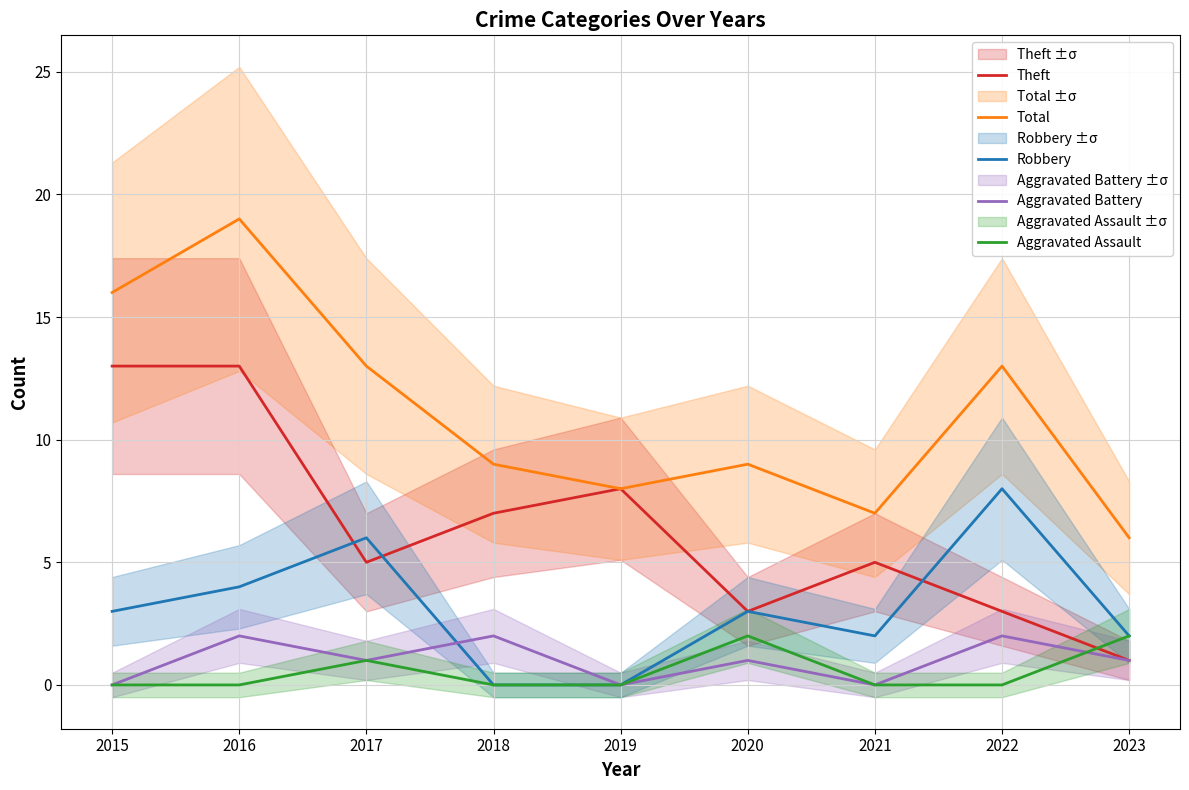

List the series in order of their peak value, lowest first.

Aggravated Battery, Aggravated Assault, Robbery, Theft, Total